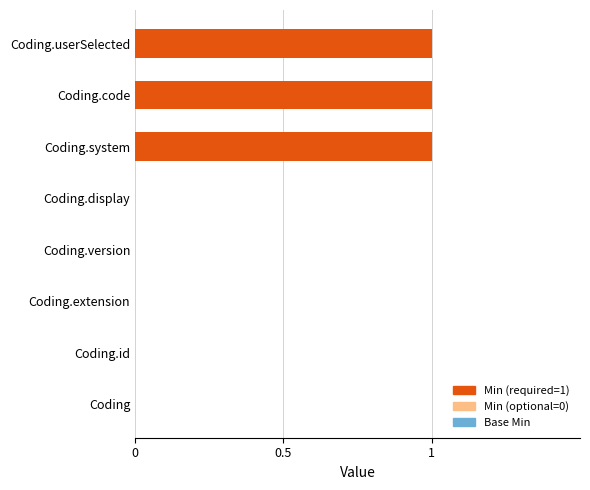

Is it true that the value at Coding.extension is 0?

True